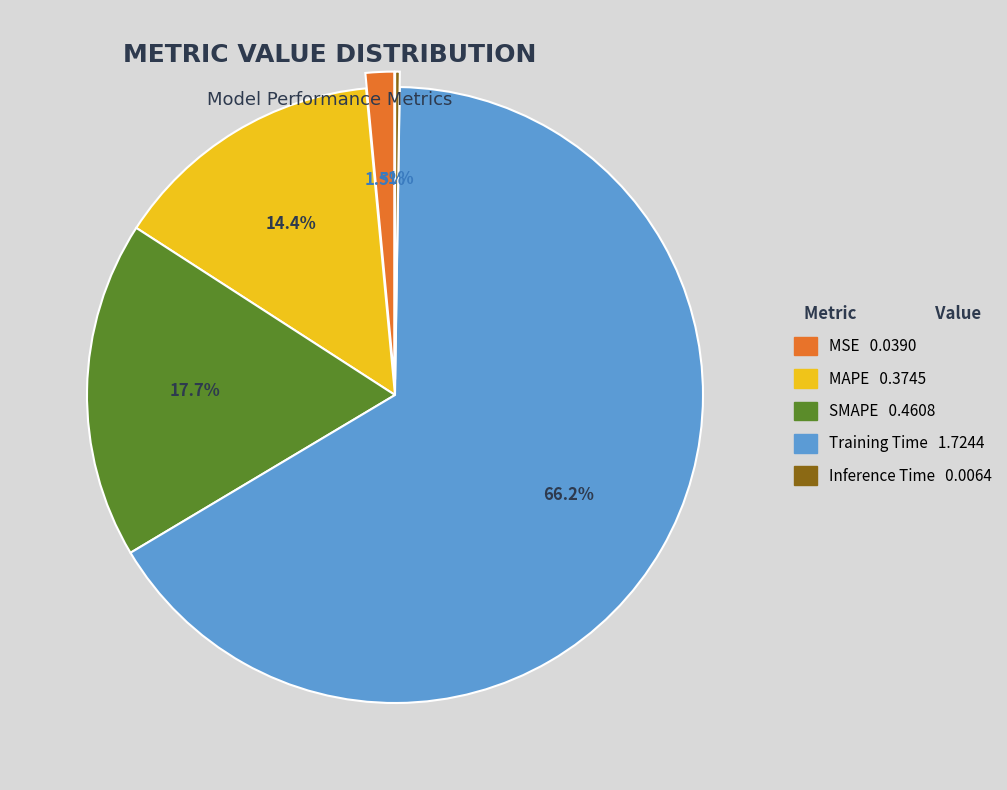

Count the number of slices in the pie.

5